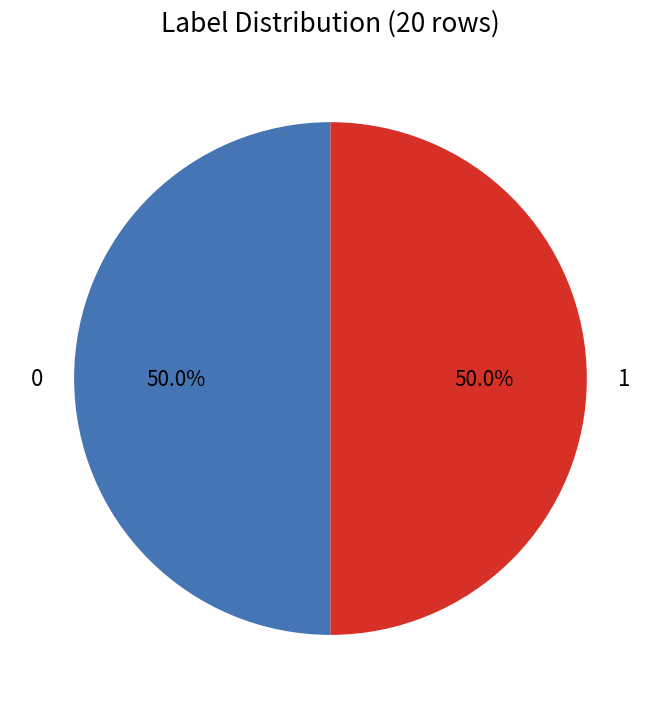

What is the total percentage of 0 and 1?

100.0%